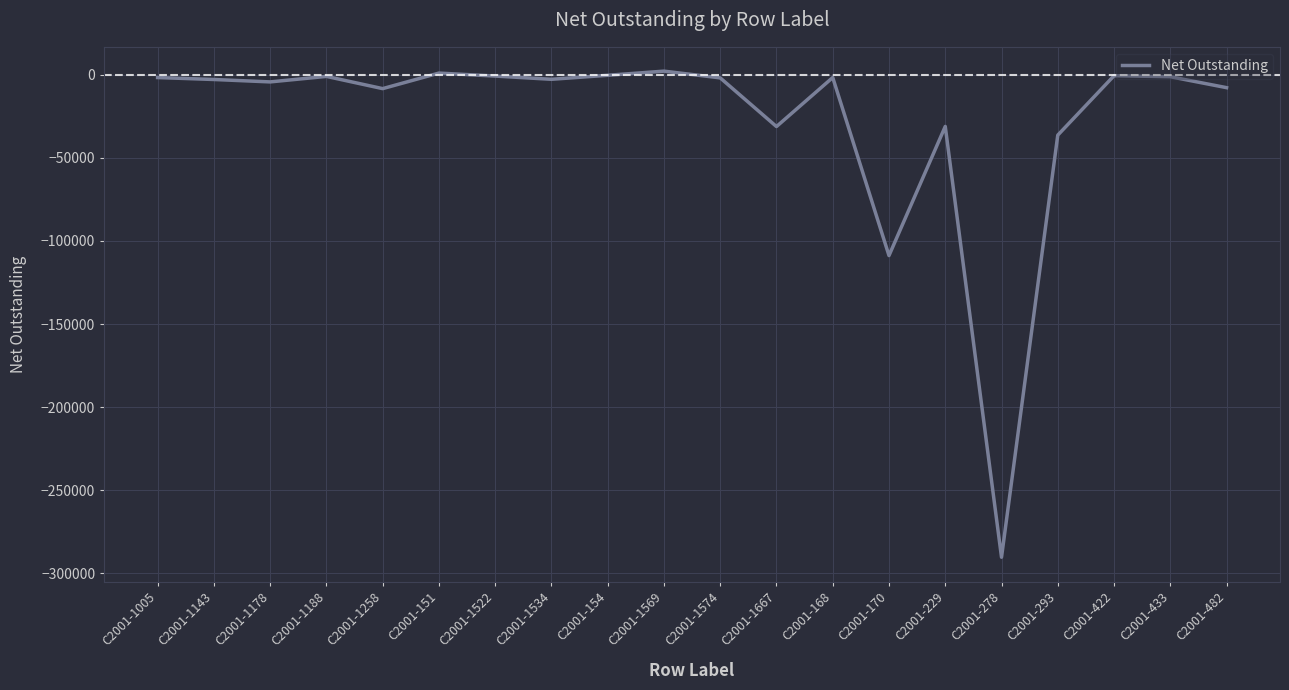

Which has a higher value, C2001-278 or C2001-422?

C2001-422